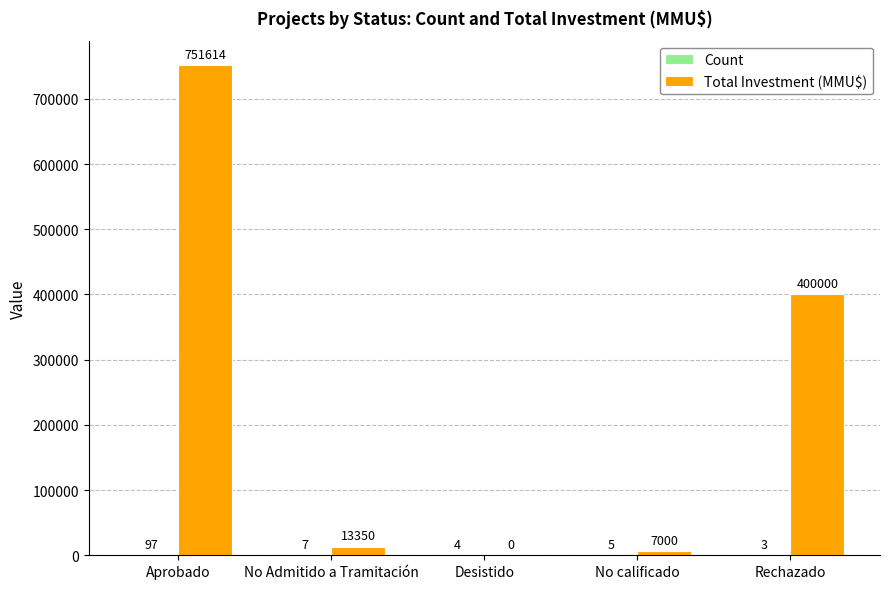

What is the maximum value for Total Investment (MMU$)?

751614